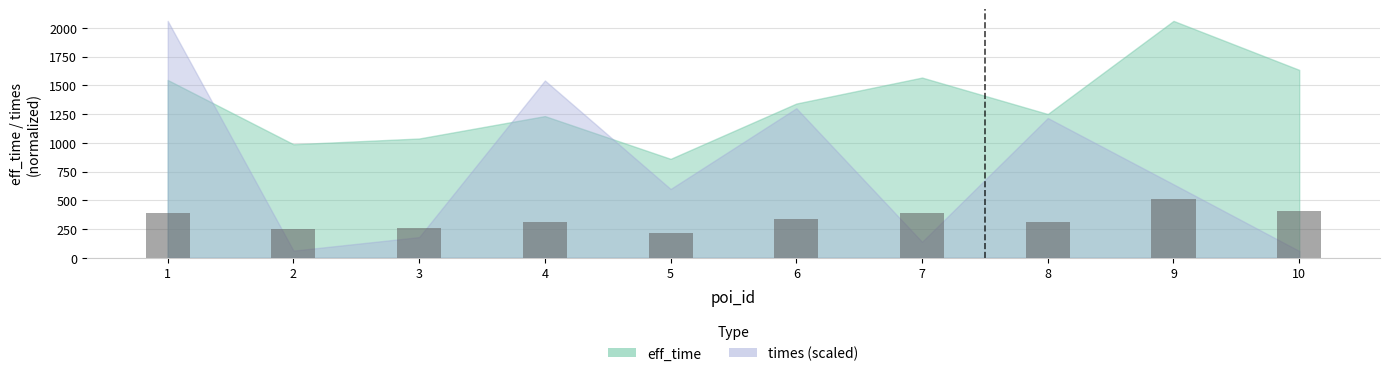

What is the value of the 2nd bar from the left?

246.8